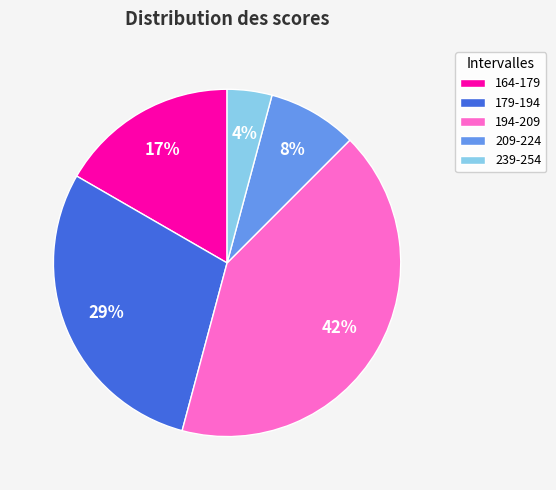

Rank the categories by value from lowest to highest.

239-254, 209-224, 164-179, 179-194, 194-209